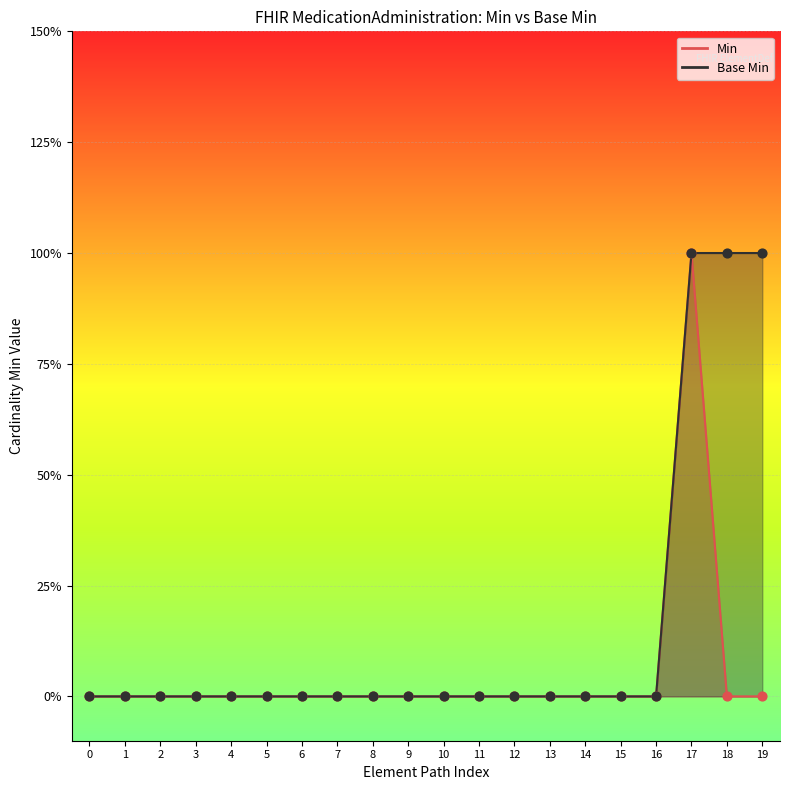

What are all the series names shown in the legend?

Min, Base Min